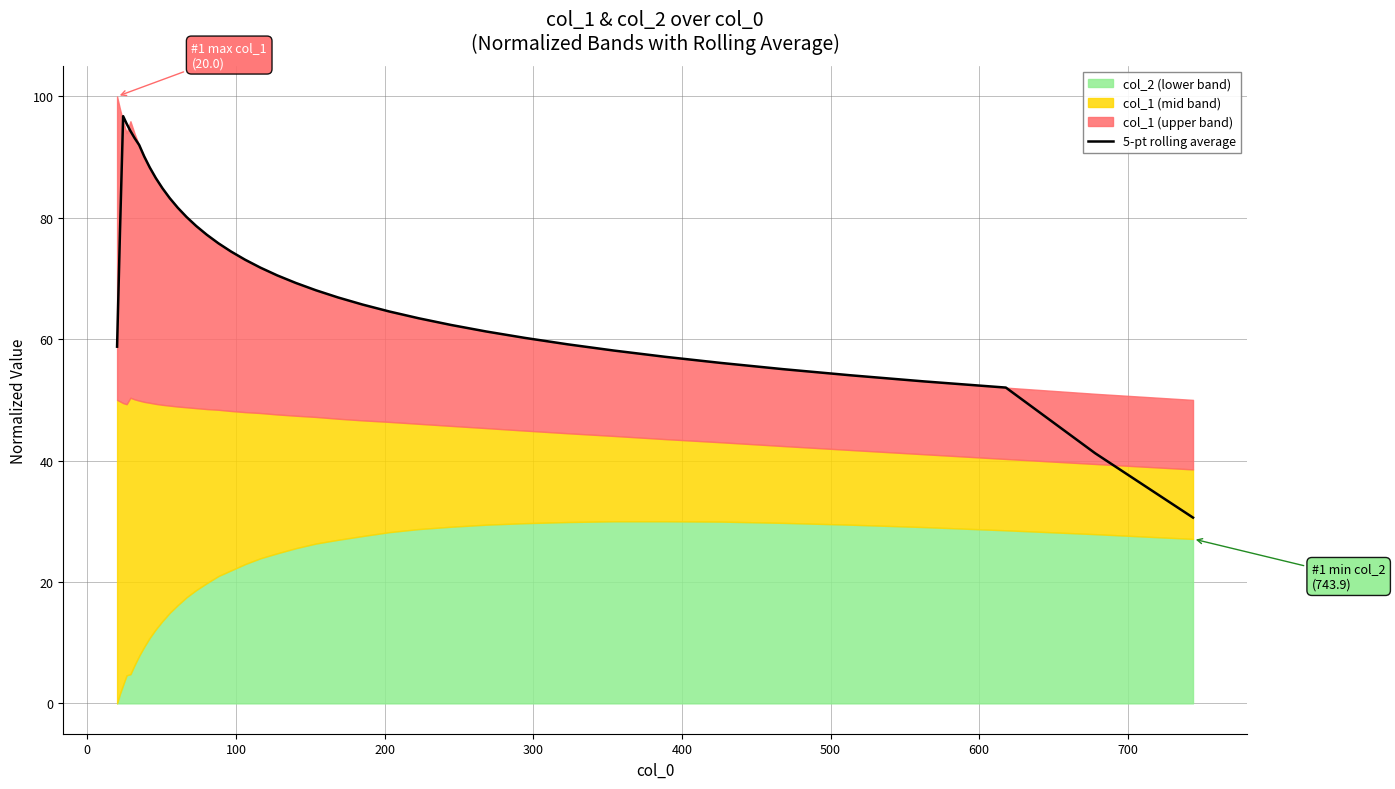

What is the maximum value for 5-pt rolling average?

96.7